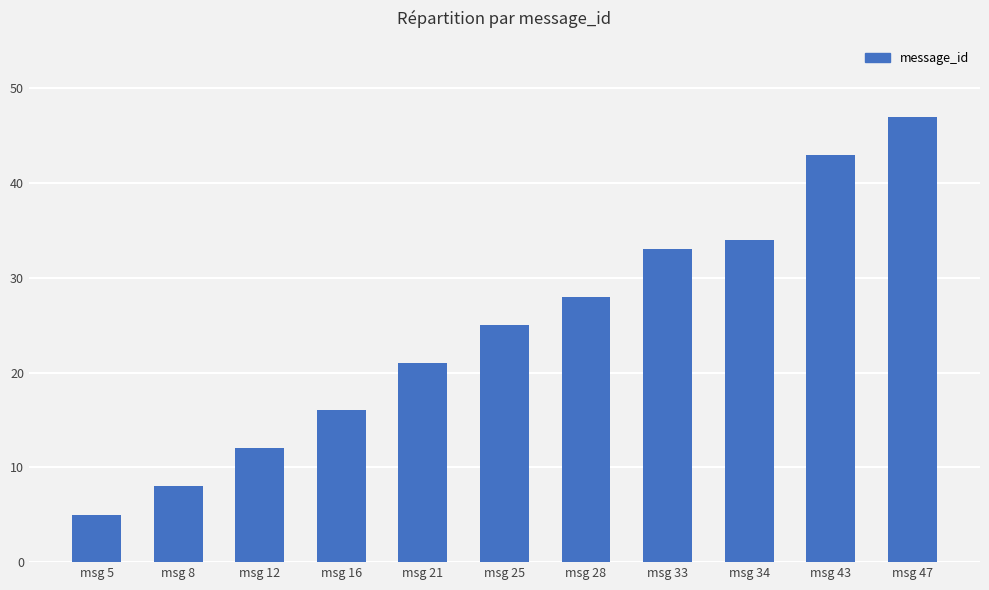

What is the ratio of the value at msg 33 to the value at msg 34?

1.0